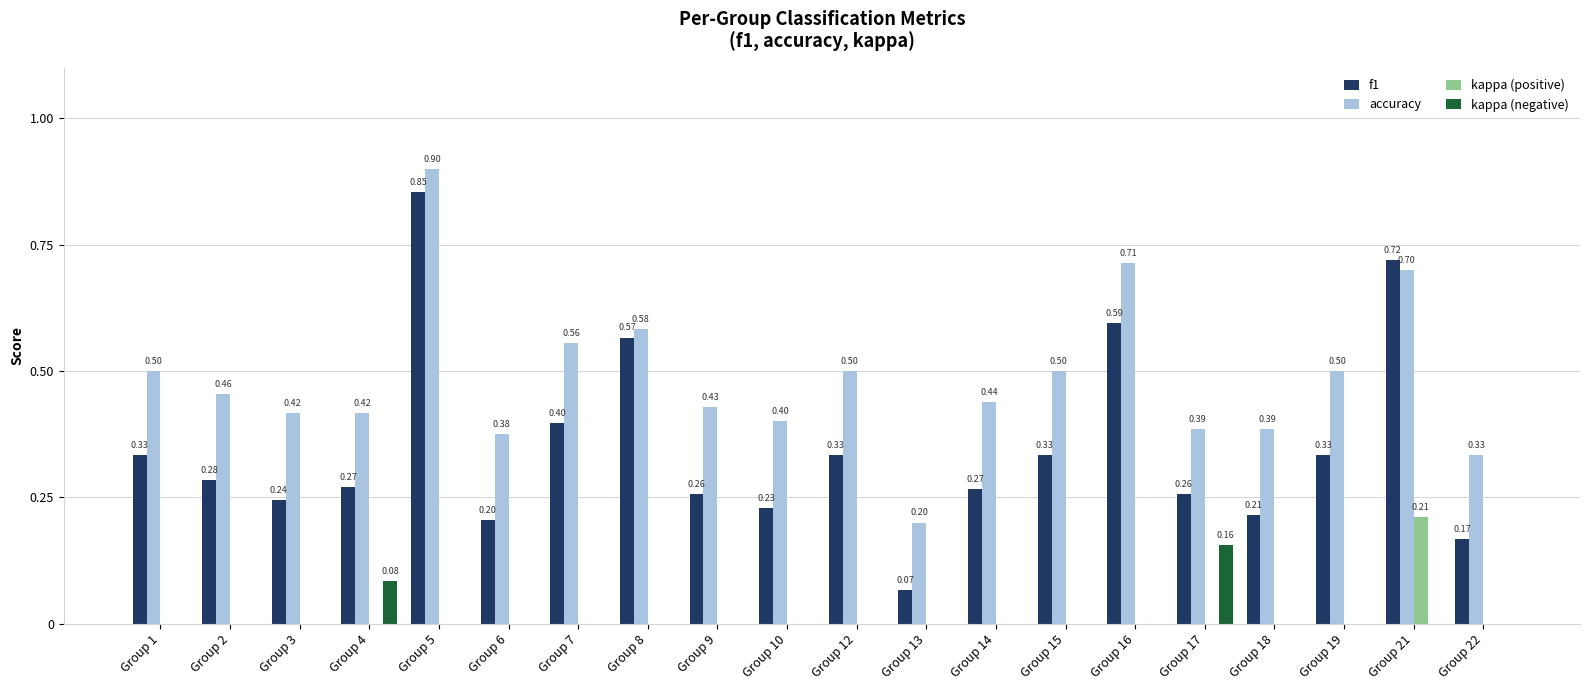

What are all the series names shown in the legend?

f1, accuracy, kappa (positive), kappa (negative)